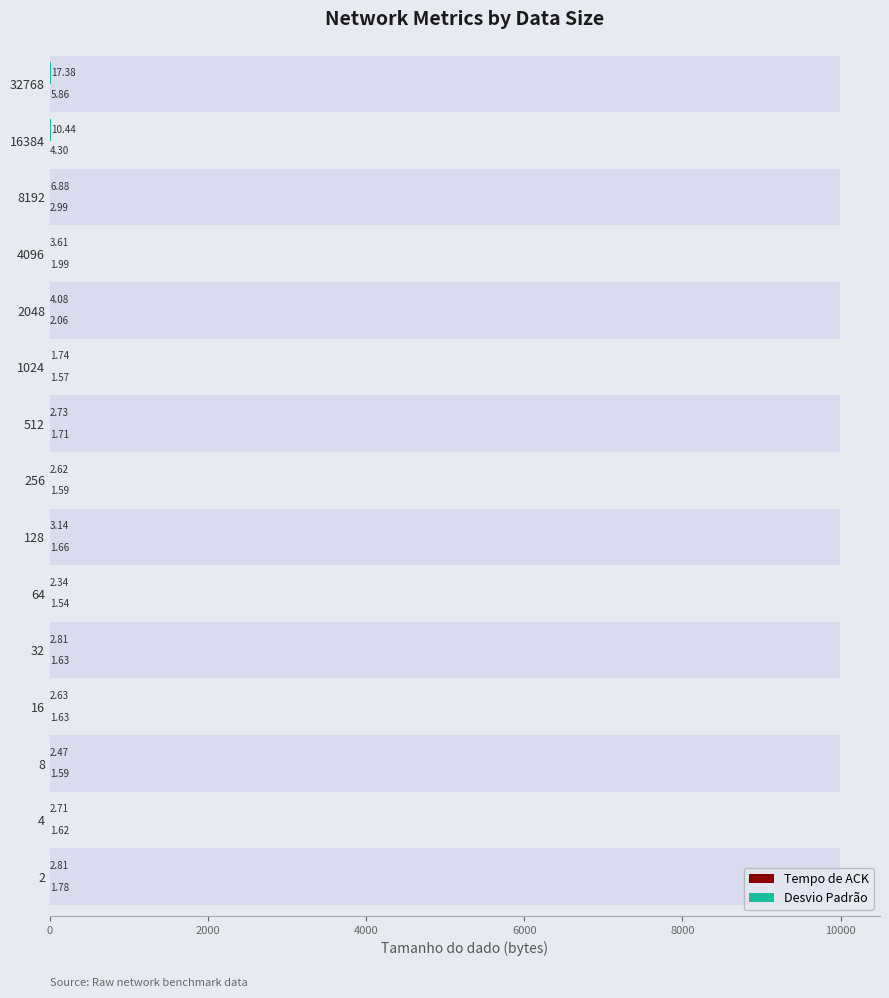

Which series has the widest spread of values?

Desvio Padrão